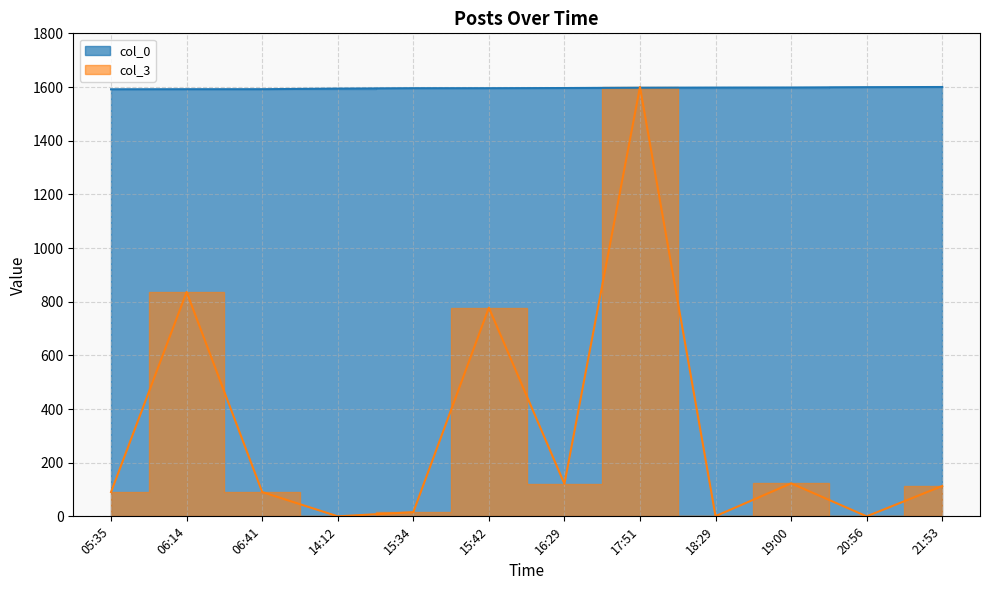

At which label is col_0 closest to 1595?

15:34